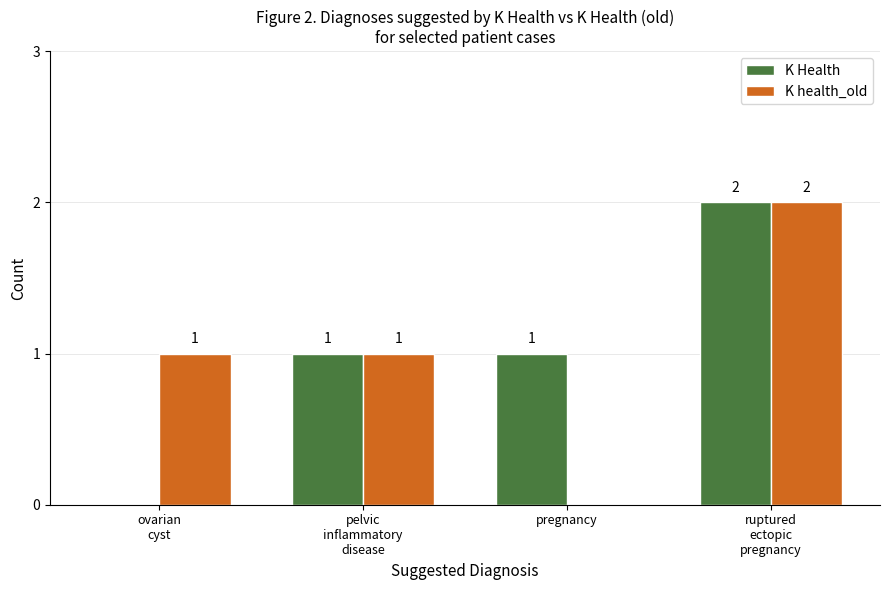

What is the difference between the K Health values at ovarian
cyst and ruptured
ectopic
pregnancy?

2